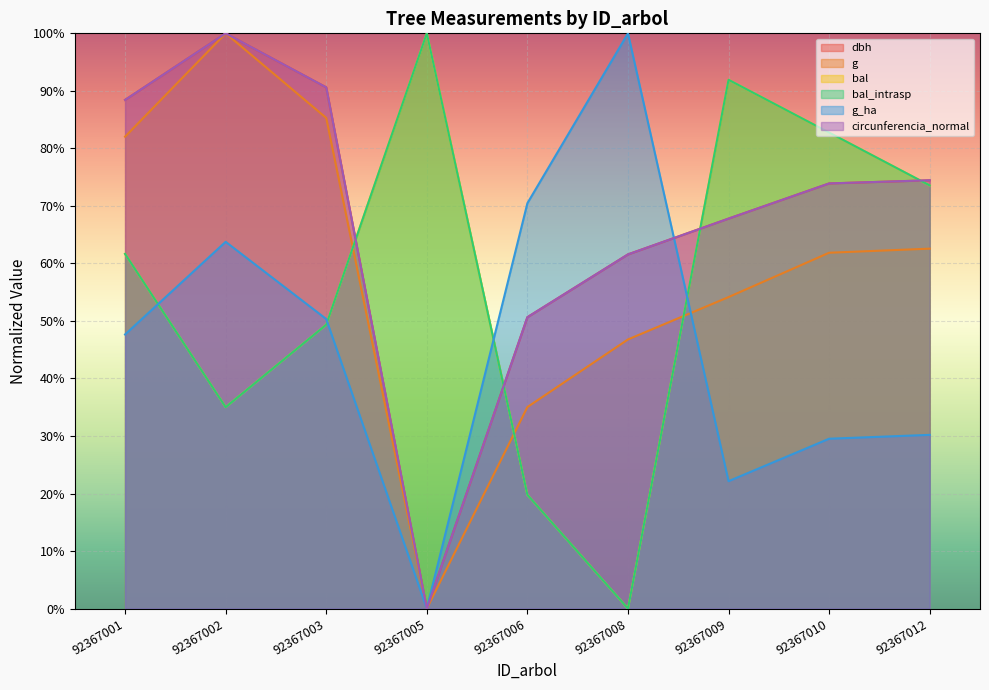

Where do g and bal_intrasp first cross each other?

92367003 and 92367005